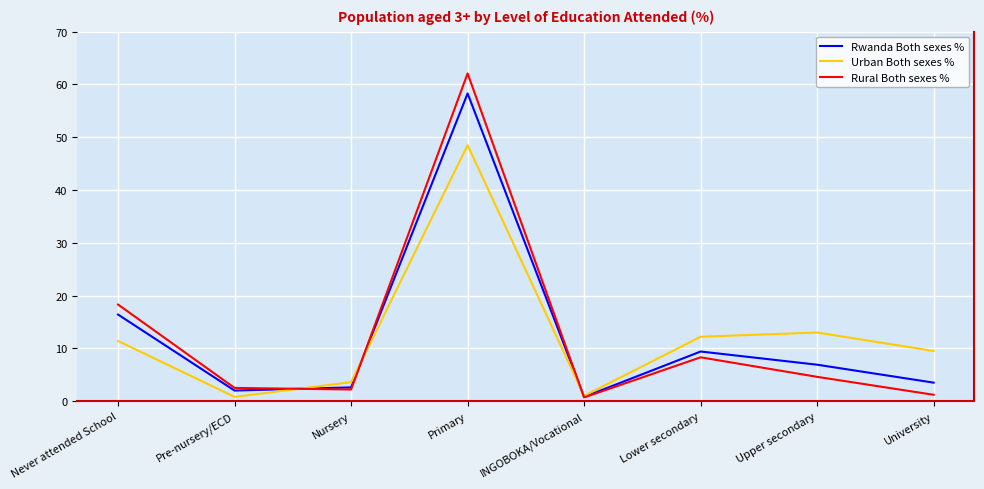

At which category is the sum across all series the highest?

Primary